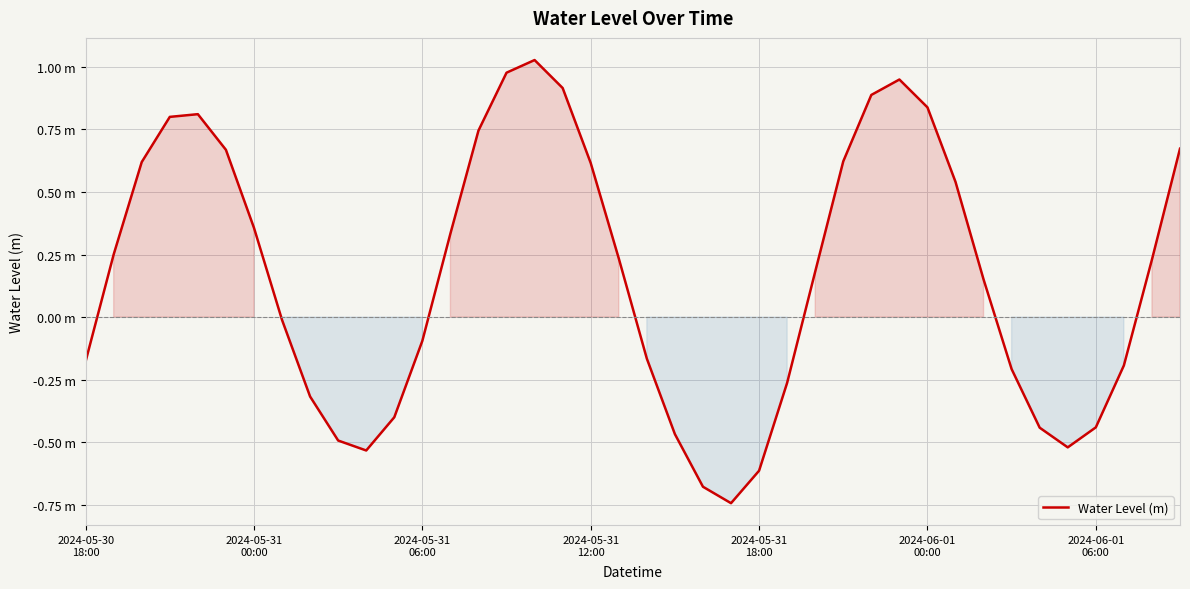

List the labels in order of value, smallest first.

23, 22, 24, 10, 35, 9, 21, 34, 36, 11, 8, 25, 33, 37, 2024-05-30
18:00, 20, 12, 7, 32, 26, 38, 19, 2024-05-31
00:00, 13, 2024-06-01
06:00, 31, 18, 2024-05-31
06:00, 27, 2024-06-01
00:00, 39, 14, 2024-05-31
12:00, 2024-05-31
18:00, 30, 28, 17, 29, 15, 16